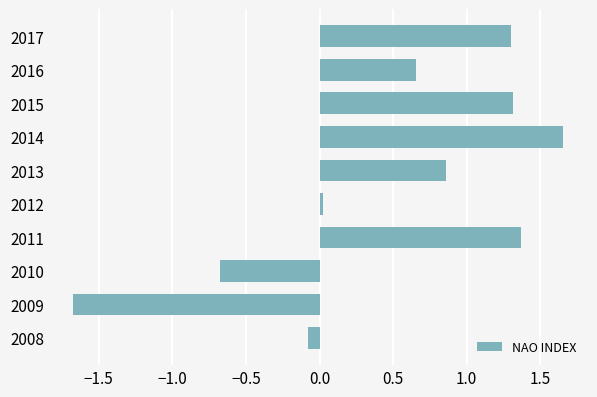

What is the sum of the values at 2008 and 2015?

1.2